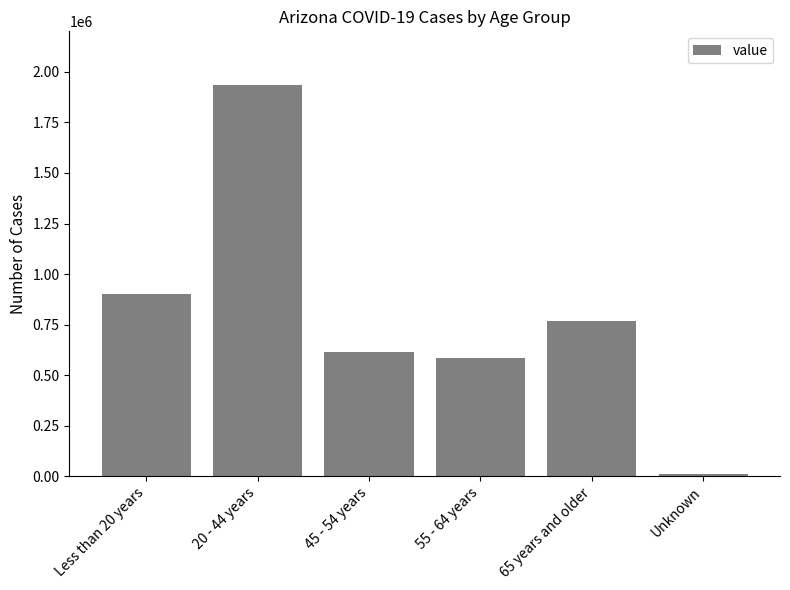

What is the label of the 3rd bar from the right?

55 - 64 years